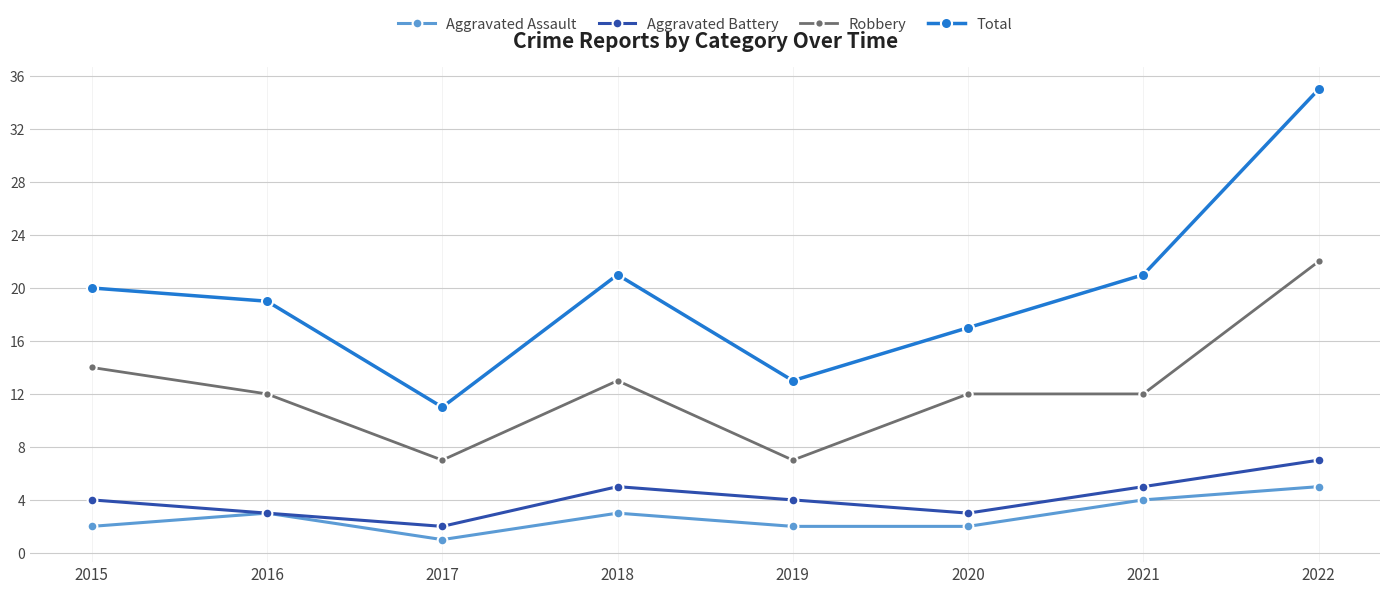

What is the greatest value displayed?

35